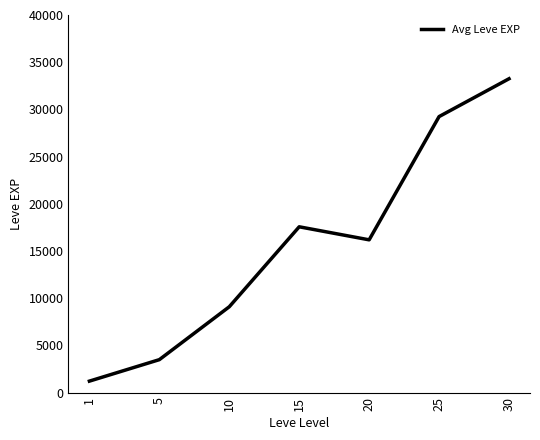

What is the maximum value shown in the chart?

33248